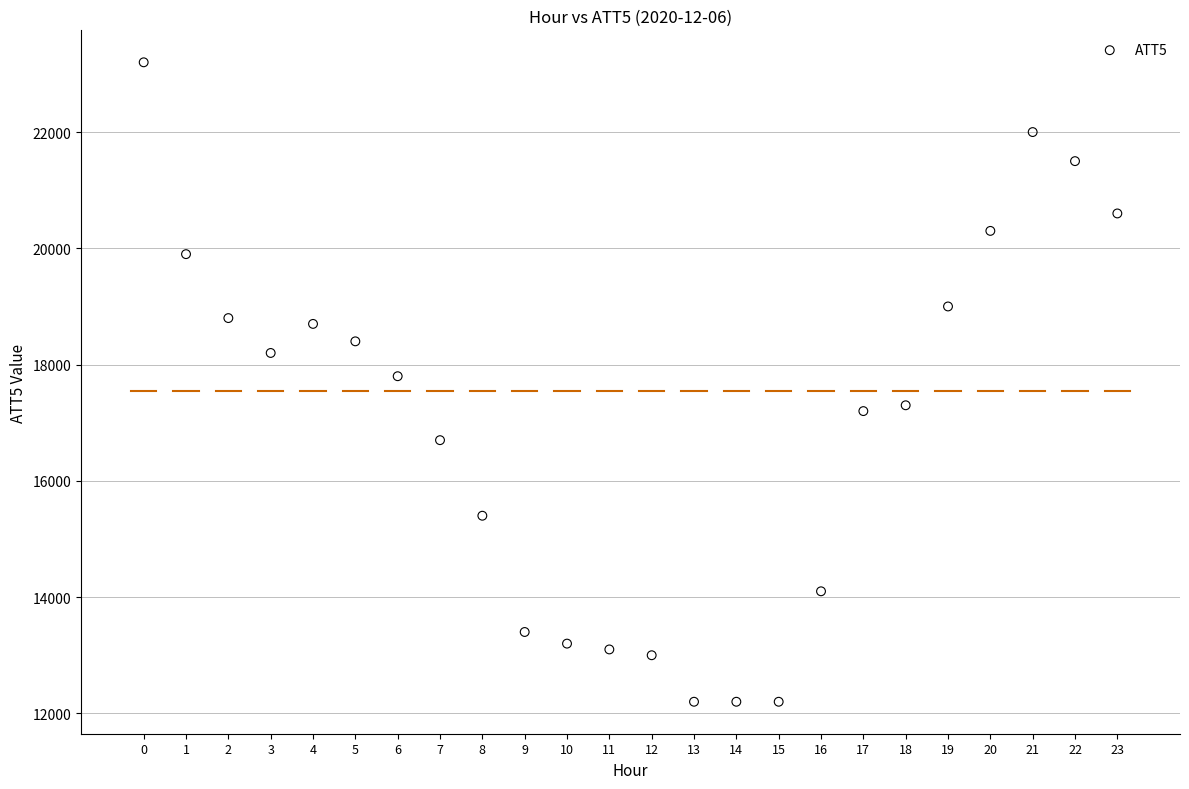

What is the range of Y values (max minus min)?

11000